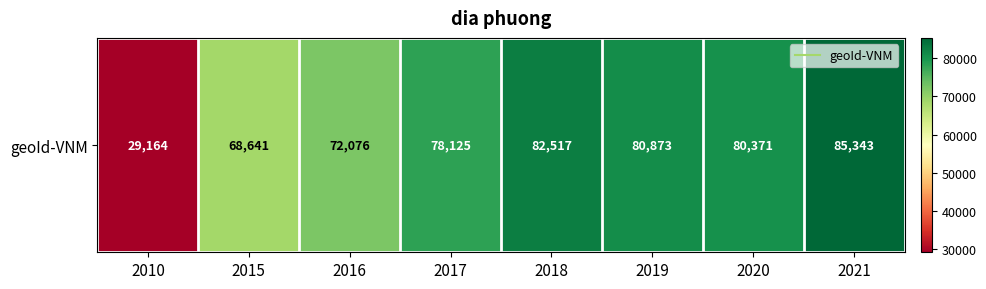

Read the value at 2017, to the nearest 100.

78100